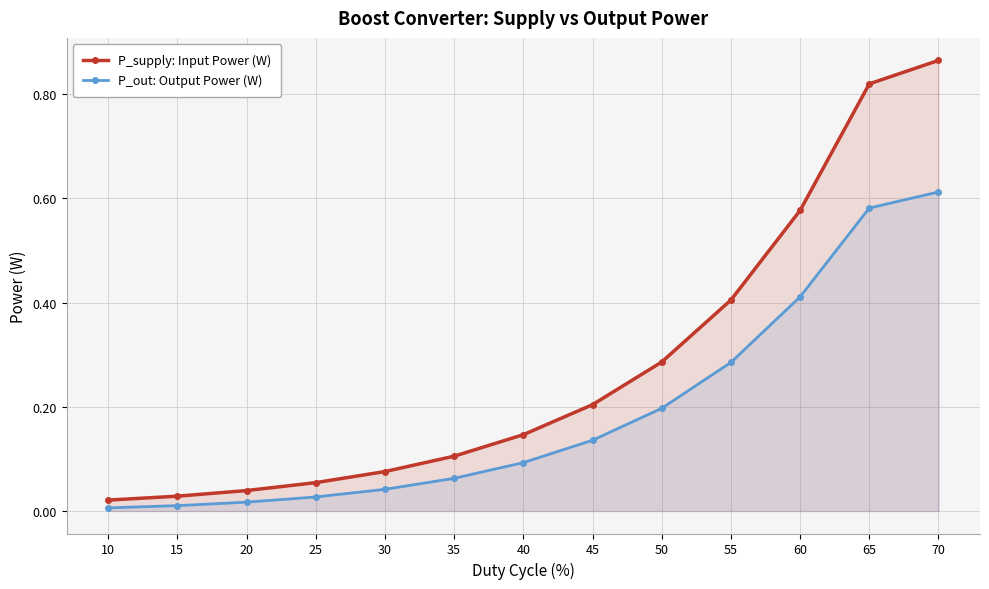

What is the sum of the P_supply: Input Power (W) values at 35 and 10?

0.1